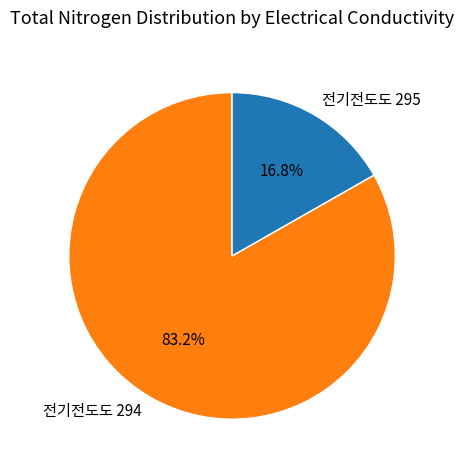

Is there any slice that represents more than half of the pie?

Yes